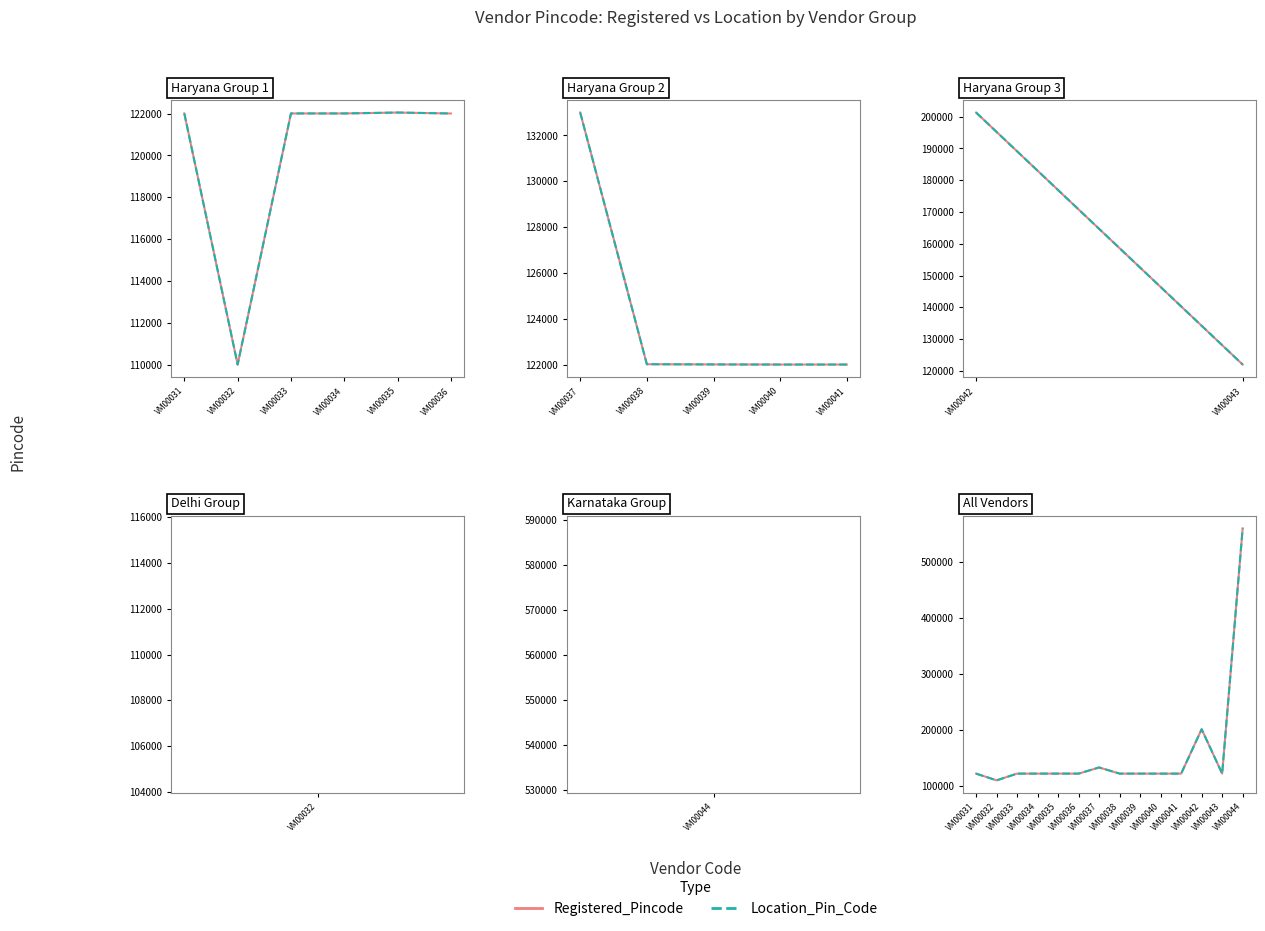

The value of Registered_Pincode at VM00036 is 122006. True or false?

True